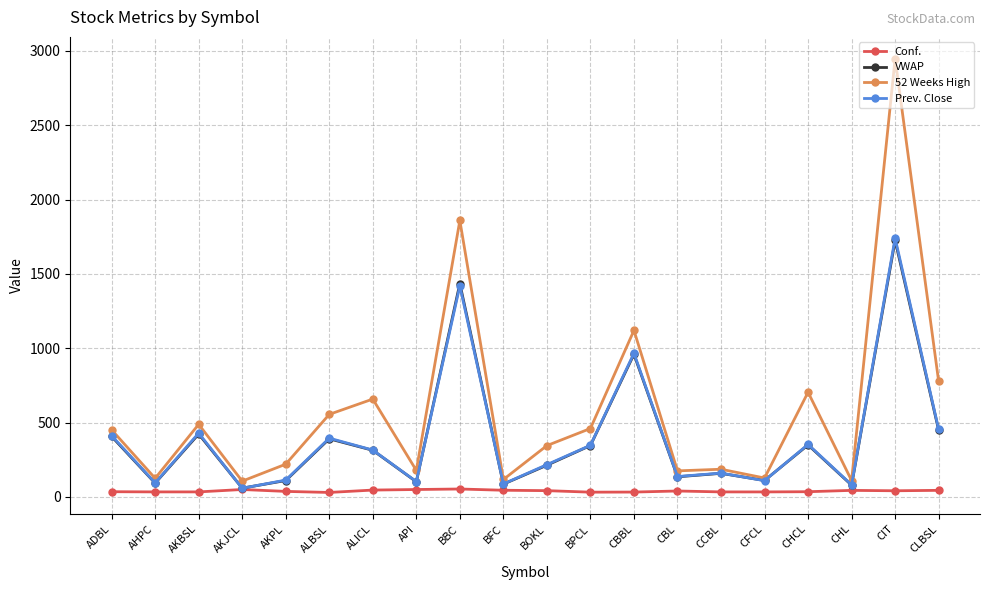

What is the label of the 14th point from the right?

ALICL